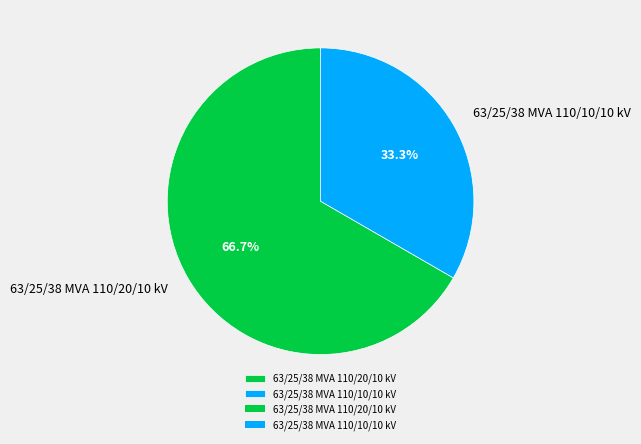

Is there a majority slice in this chart?

Yes